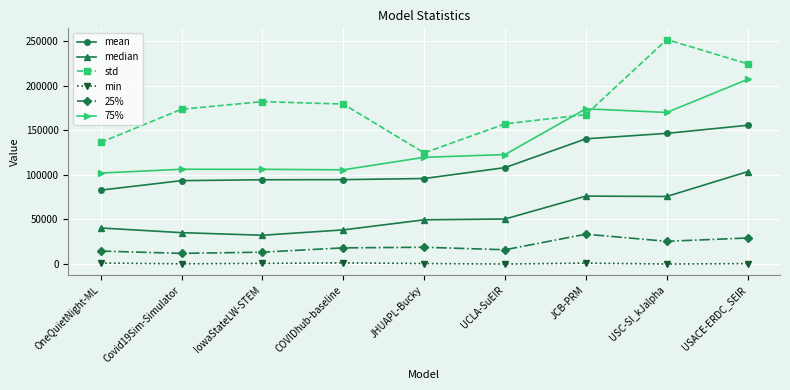

Is the value of median at OneQuietNight-ML greater than the value of 75% at COVIDhub-baseline?

No